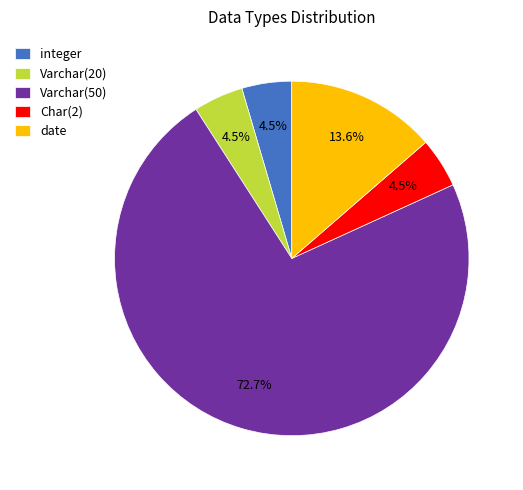

Which has a higher value, Char(2) or date?

date